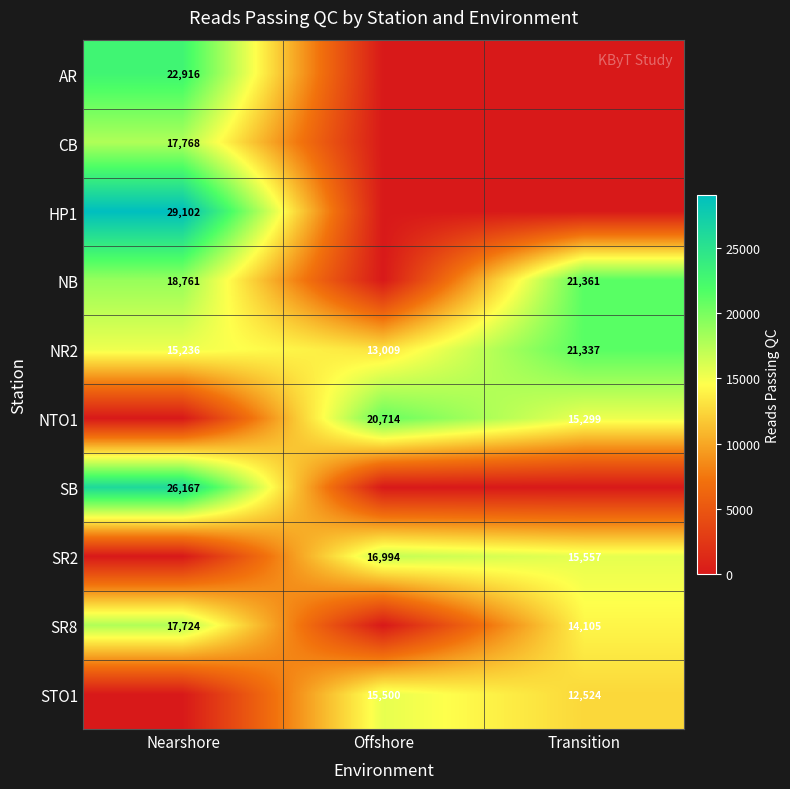

What is the difference between the NTO1 values at Offshore and Transition?

5415